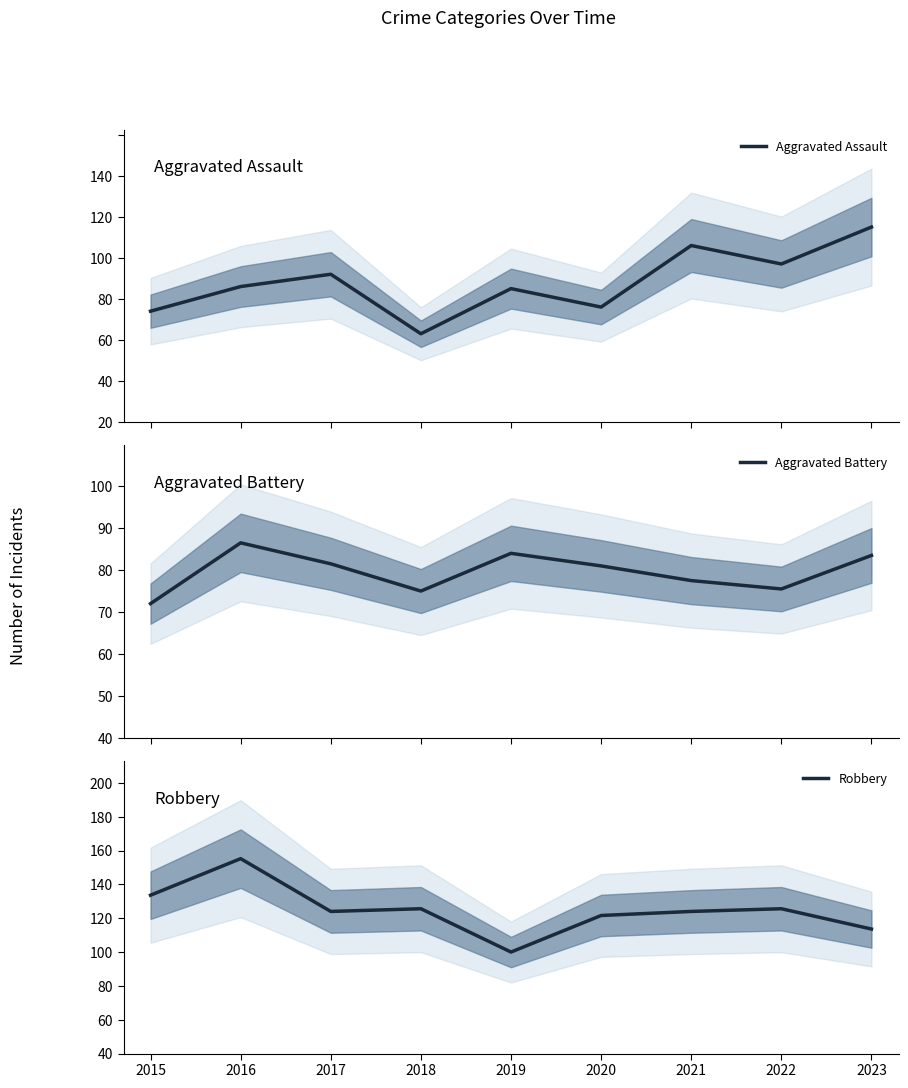

Which series has the largest total across all categories?

Robbery